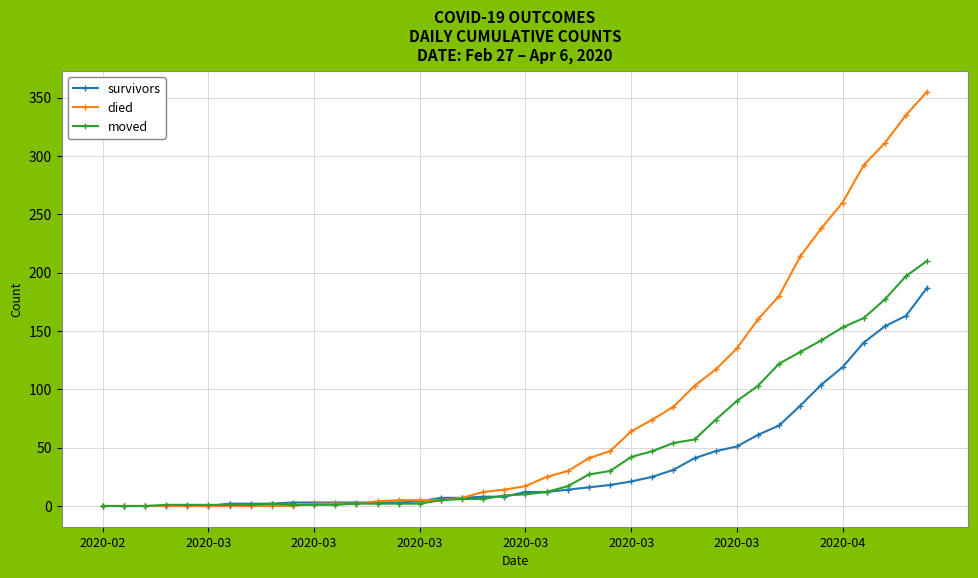

At how many categories does at least one series exceed 156?

9